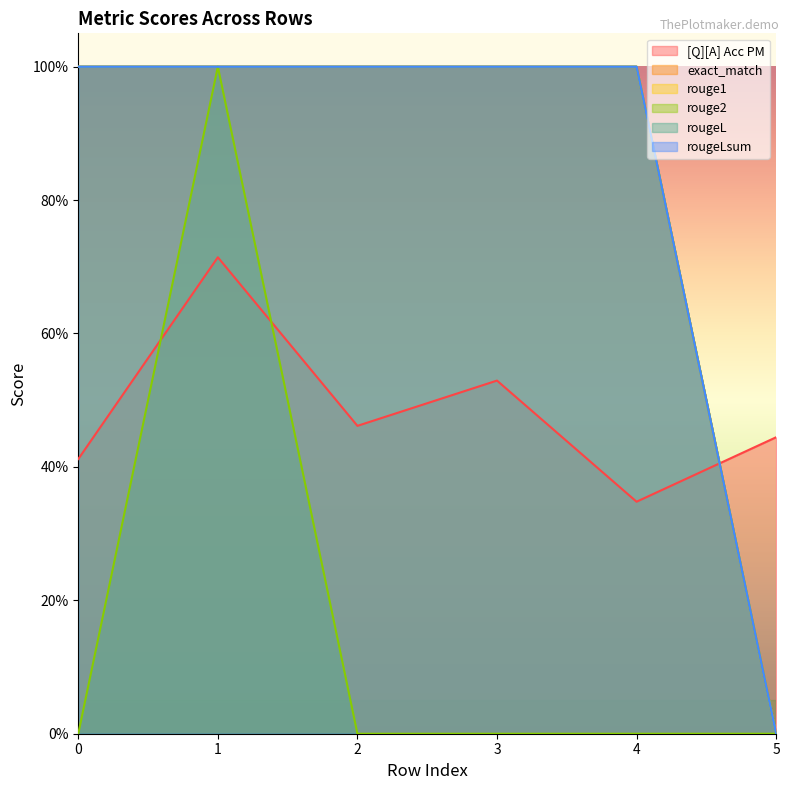

Reading right to left, list all the values displayed in this chart.

[Q][A] Acc PM: 0.4	0.3	0.5	0.5	0.7	0.4
exact_match: 0.0	1.0	1.0	1.0	1.0	1.0
rouge1: 0.0	1.0	1.0	1.0	1.0	1.0
rouge2: 0.0	0.0	0.0	0.0	1.0	0.0
rougeL: 0.0	1.0	1.0	1.0	1.0	1.0
rougeLsum: 0.0	1.0	1.0	1.0	1.0	1.0